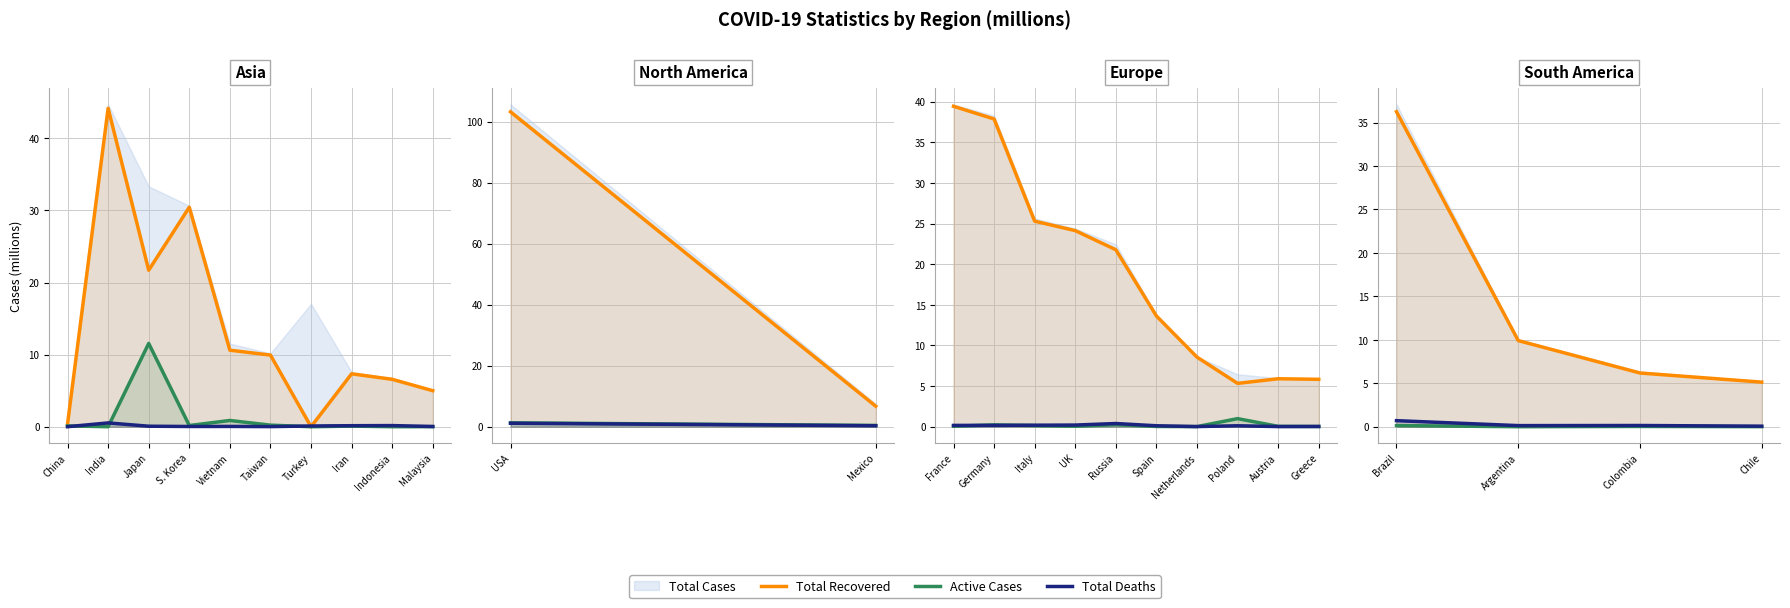

What is the value of the Total Deaths point at the 3rd from the left?

0.1